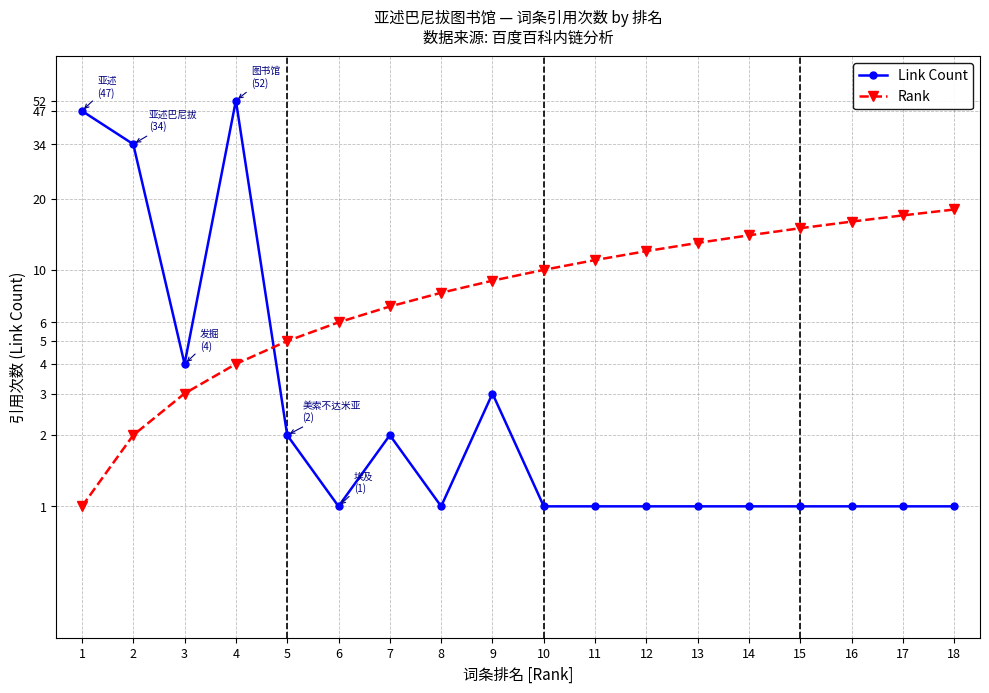

What is the minimum value for Rank?

1